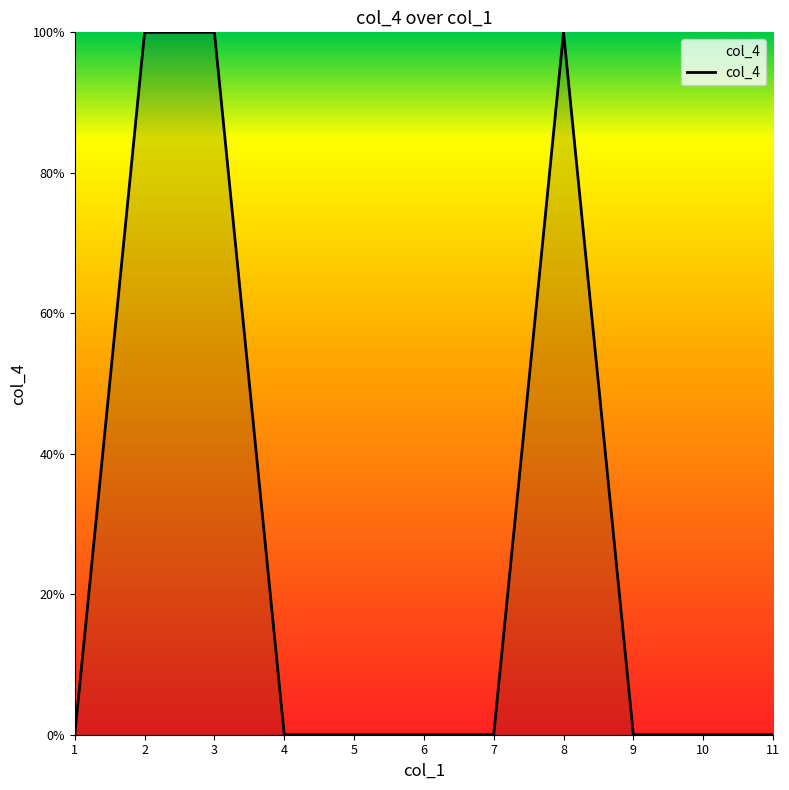

What is the maximum value shown in the chart?

1